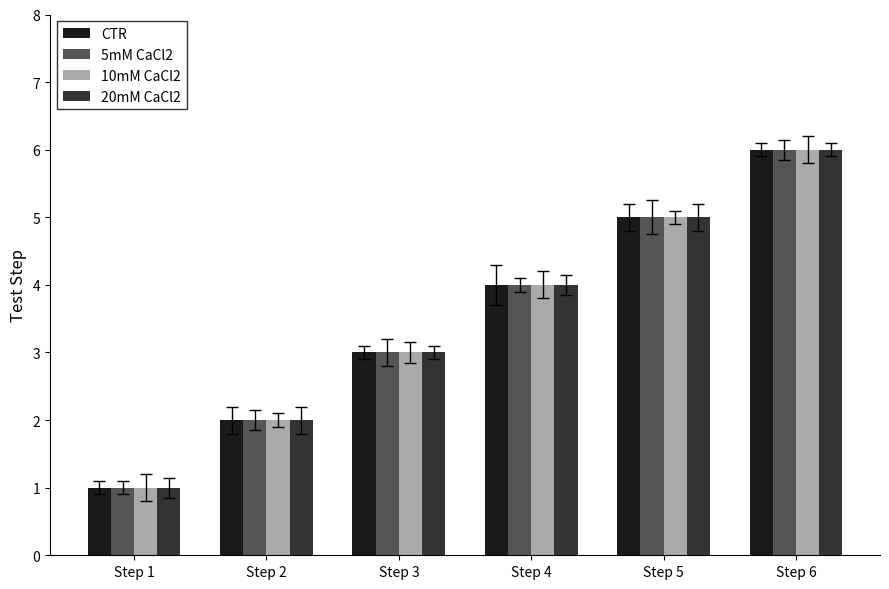

True or false: CTR has a value of 1 at Step 2.

False